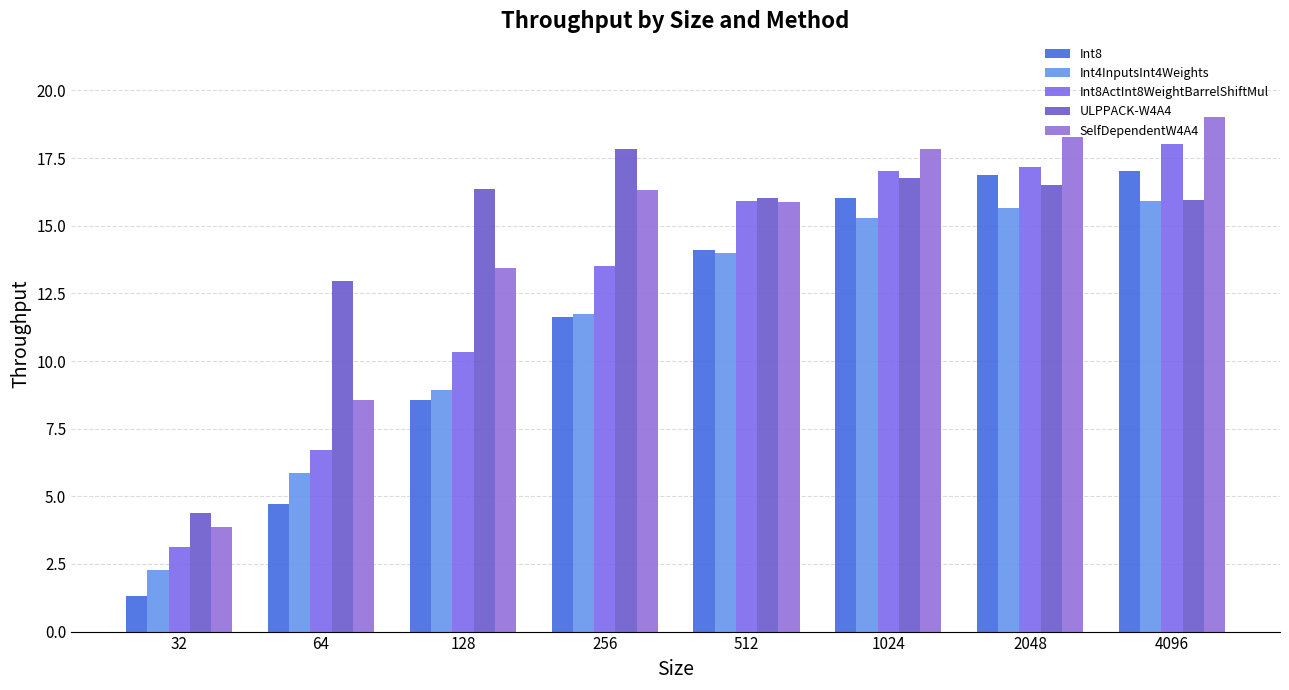

What are all the series names shown in the legend?

Int8, Int4InputsInt4Weights, Int8ActInt8WeightBarrelShiftMul, ULPPACK-W4A4, SelfDependentW4A4